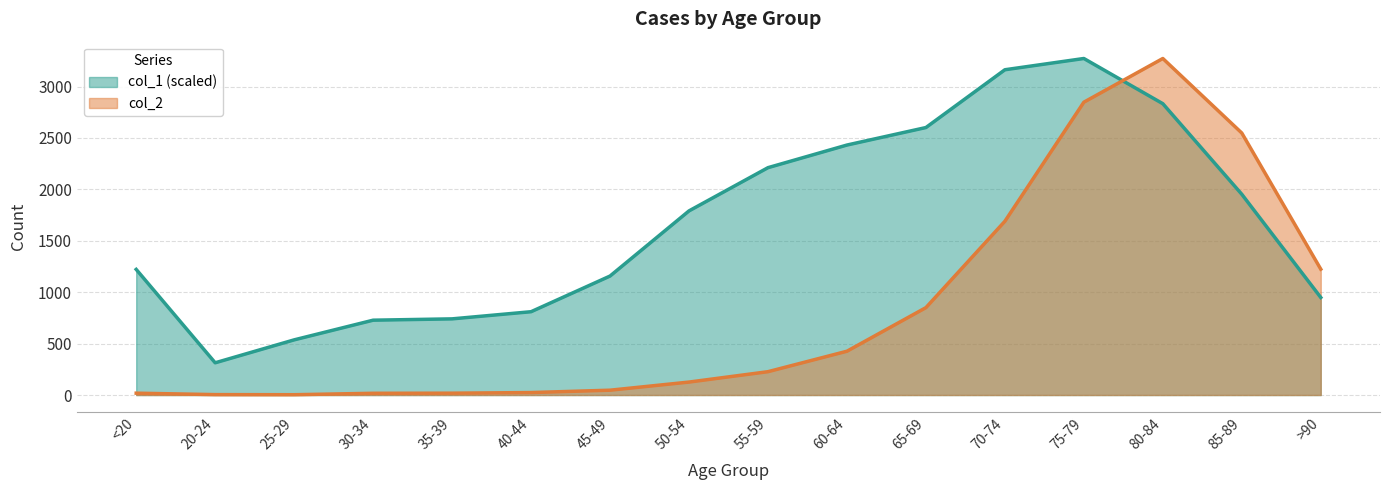

What is the label of the 6th point from the right?

65-69